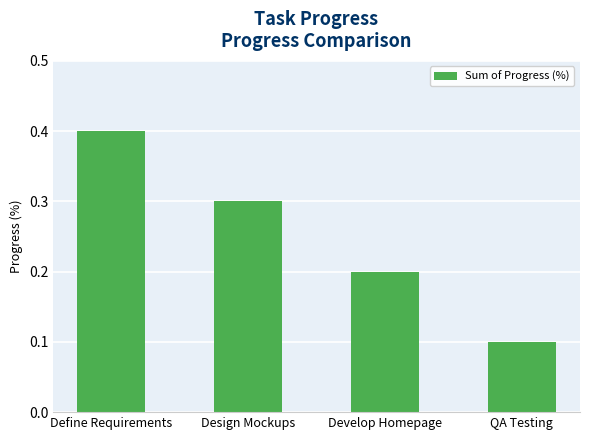

What is the value of the 3rd bar from the left?

0.2